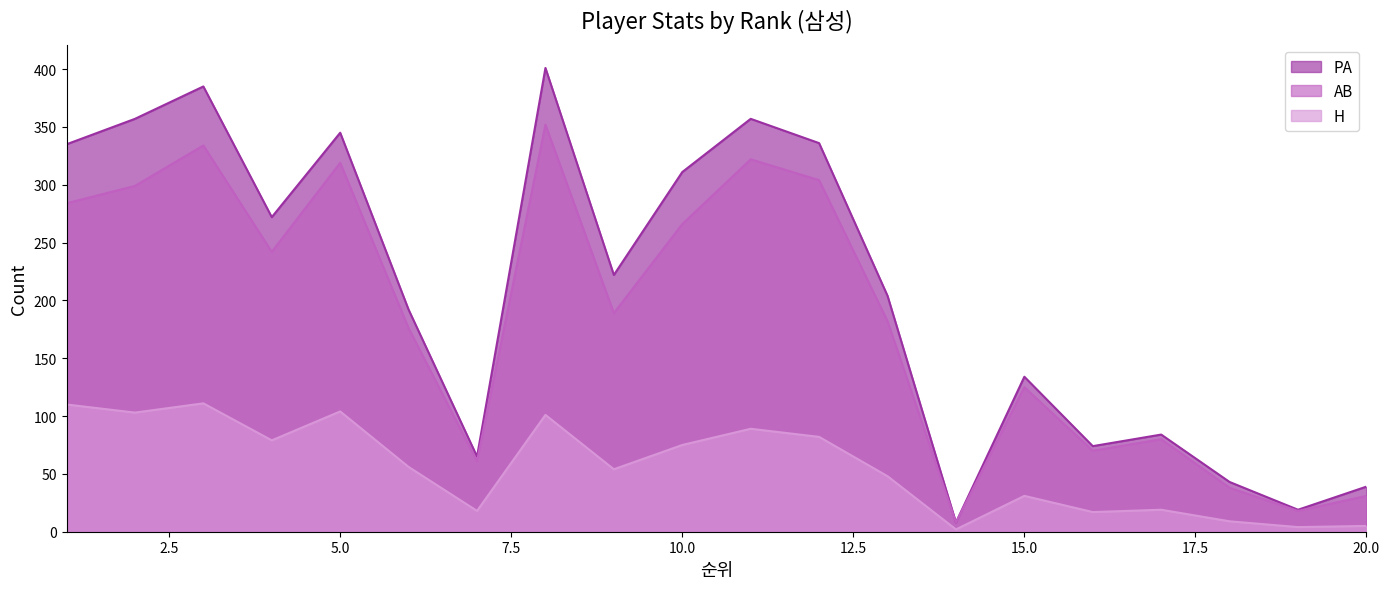

List the labels in order of H value, largest first.

3, 1, 5, 2, 8, 11, 12, 4, 10, 6, 9, 13, 15, 17, 7, 16, 18, 20, 19, 14